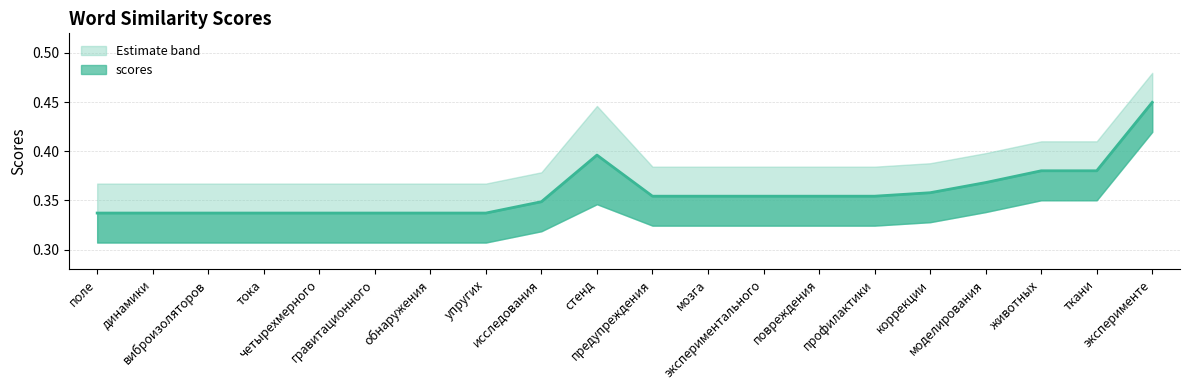

True or false: scores_upper has more than 1 points higher than both neighbors.

False